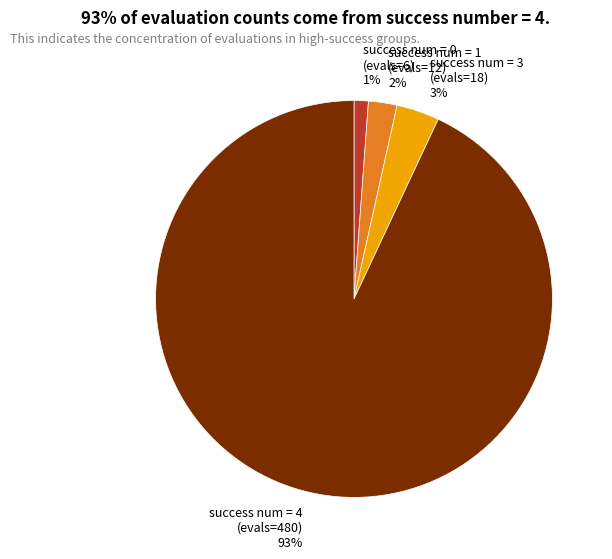

Combined, do success num = 3 (evals=18) and success num = 4 (evals=480) account for over 50%?

Yes